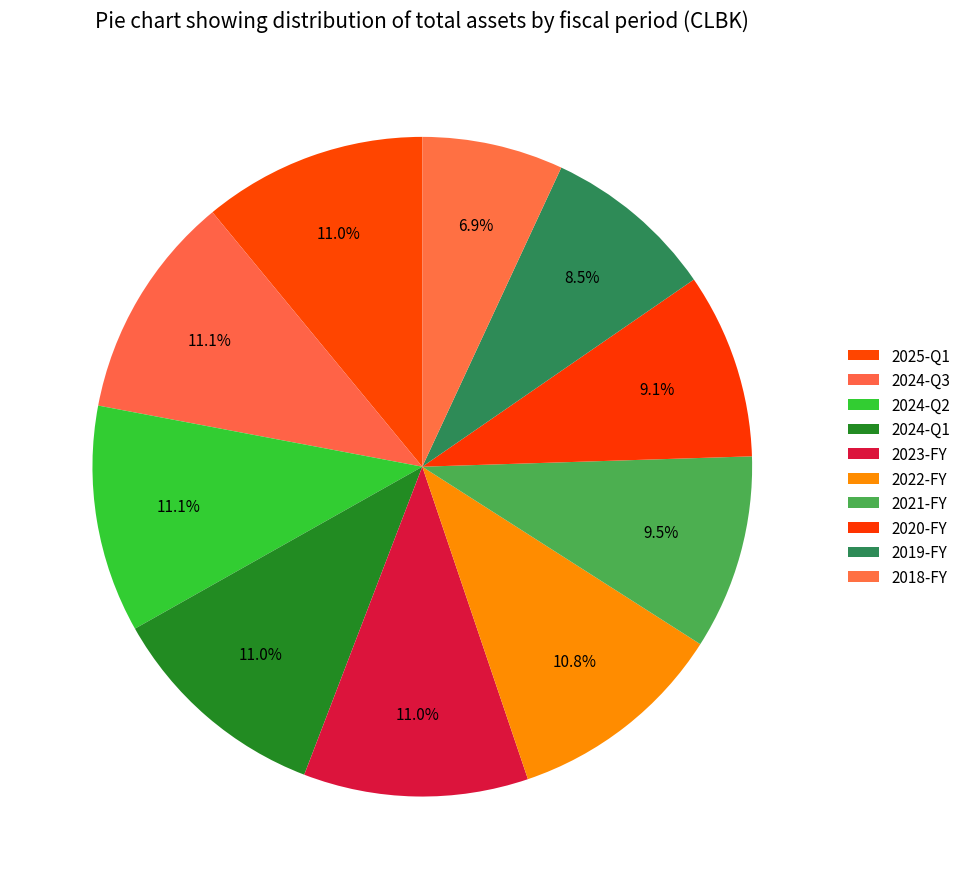

To the nearest percent, what portion does 2024-Q3 represent?

11%